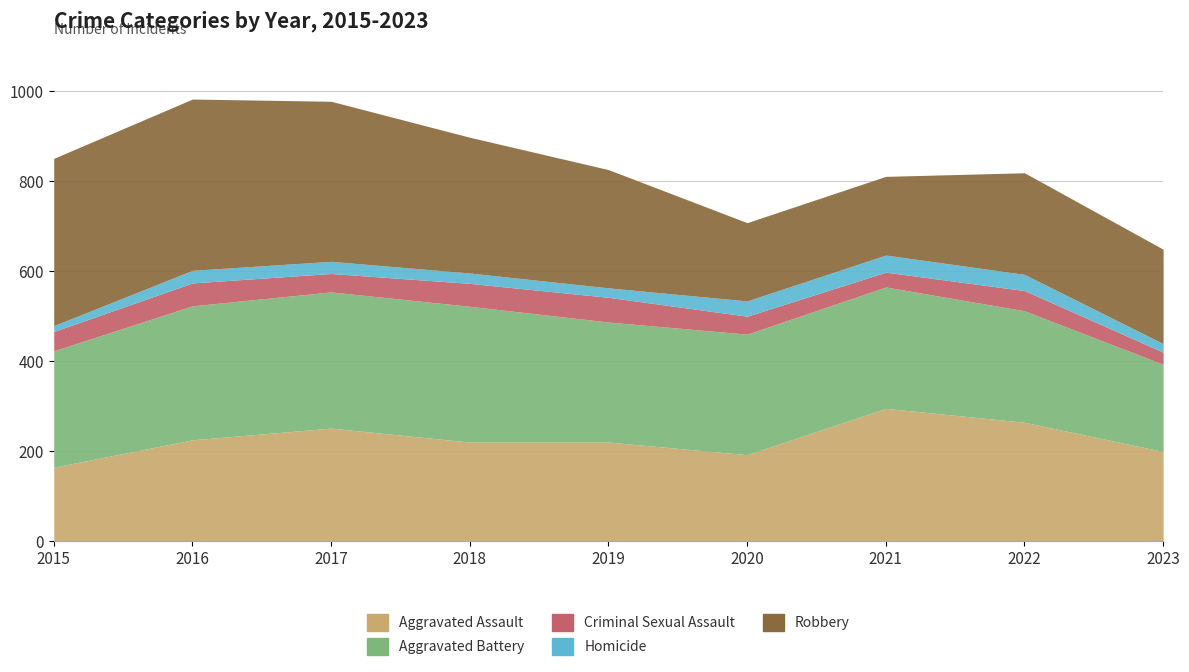

Which category has the lowest value in the Homicide series?

2015